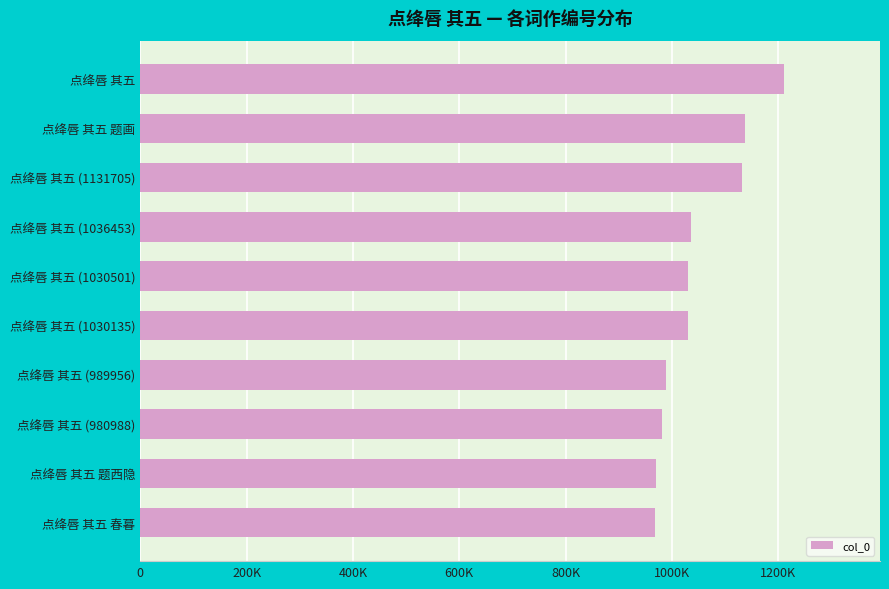

Does the chart contain any negative values?

No